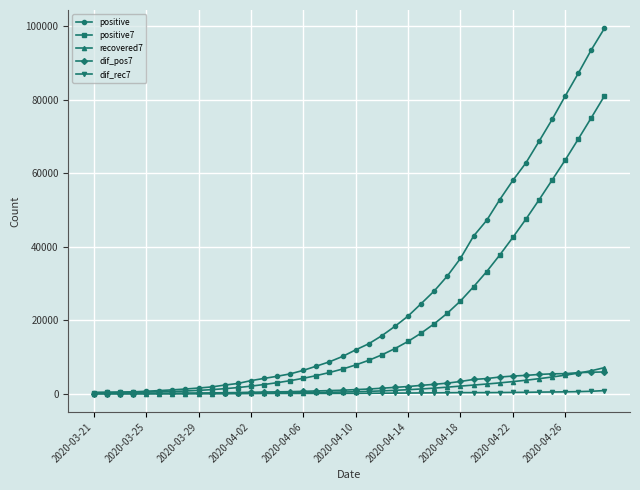

Which series has the widest spread of values?

positive